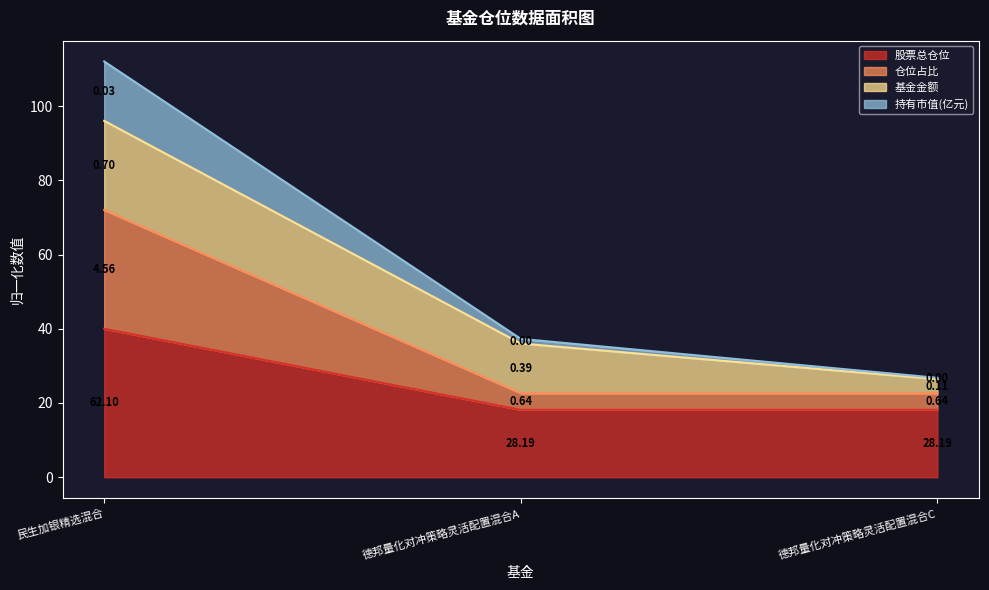

What is the sum of all 股票总仓位 values?

76.3